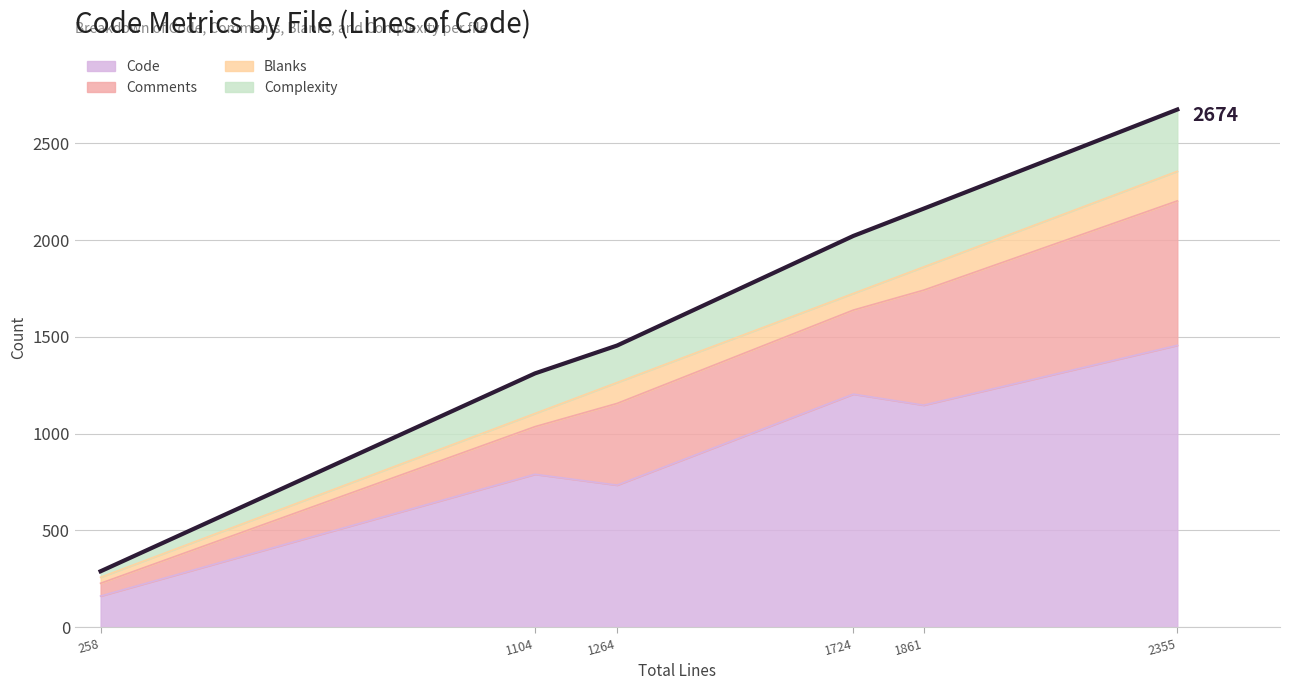

At how many categories does at least one series exceed 483?

5